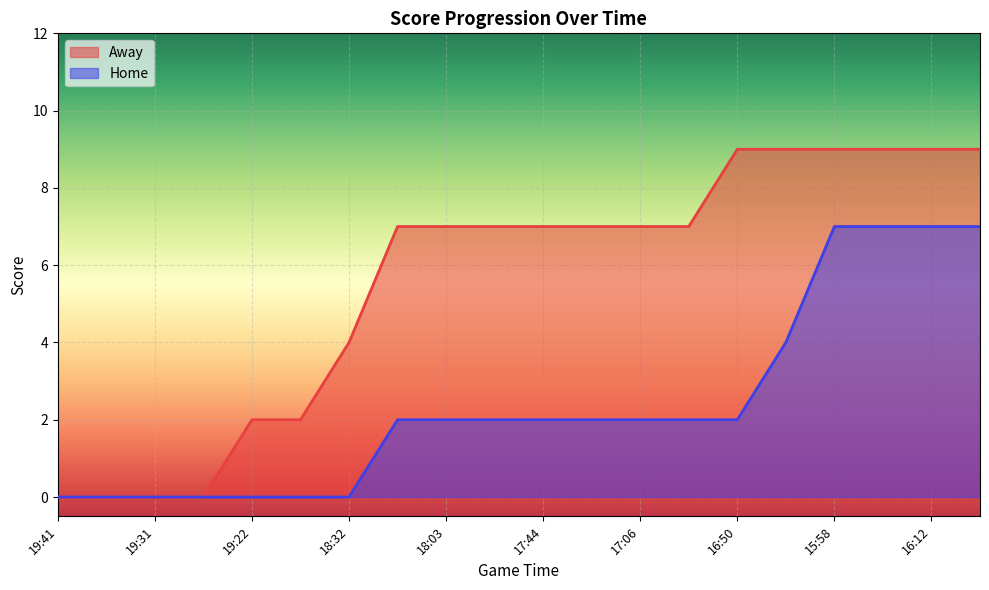

Reading left to right, extract all data points from this chart.

Away: 0	0	0	0	2	2	4	7	7	7	7	7	7	7	9	9	9	9	9	9
Home: 0	0	0	0	0	0	0	2	2	2	2	2	2	2	2	4	7	7	7	7